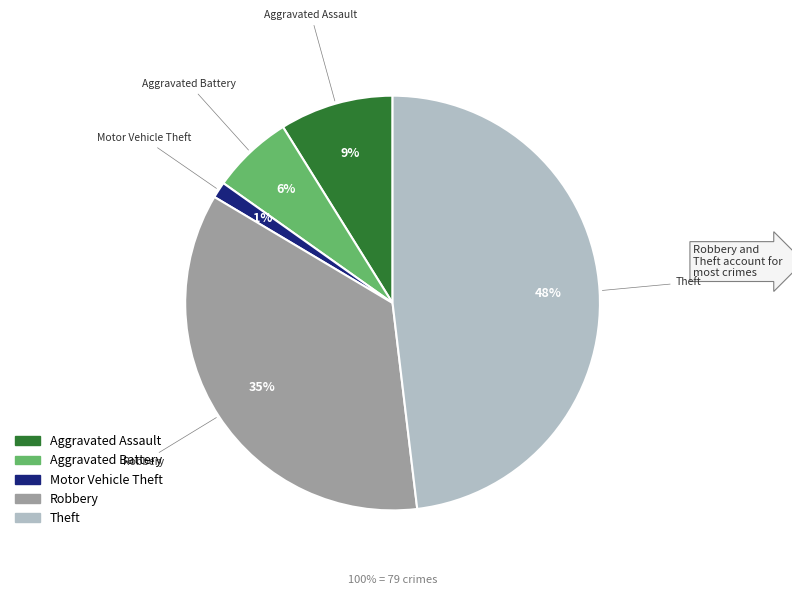

Combined, do Motor Vehicle Theft and Theft account for over 50%?

No